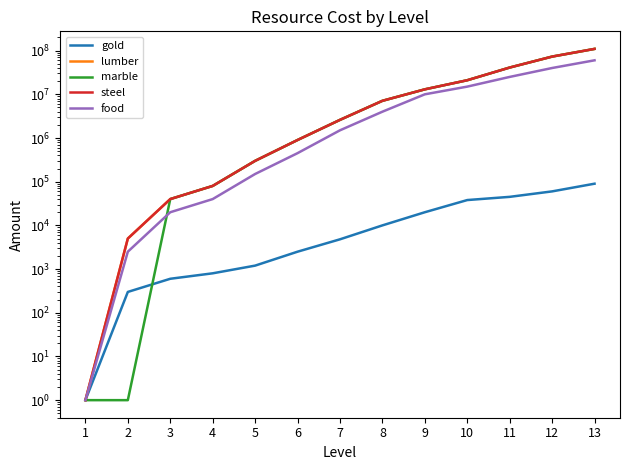

Reading right to left, list all the values displayed in this chart.

gold: 90000	60000	45000	38000	20000	10000	4800	2500	1200	800	600	300	1
lumber: 109500000	73000000	41000000	21000000	13000000	7100000	2600000	900000	300000	80000	40000	5000	1
marble: 109500000	73000000	41000000	21000000	13000000	7100000	2600000	900000	300000	80000	40000	1	1
steel: 109500000	73000000	41000000	21000000	13000000	7100000	2600000	900000	300000	80000	40000	5000	1
food: 60000000	40000000	25000000	15000000	10000000	4000000	1500000	450000	150000	40000	20000	2500	1